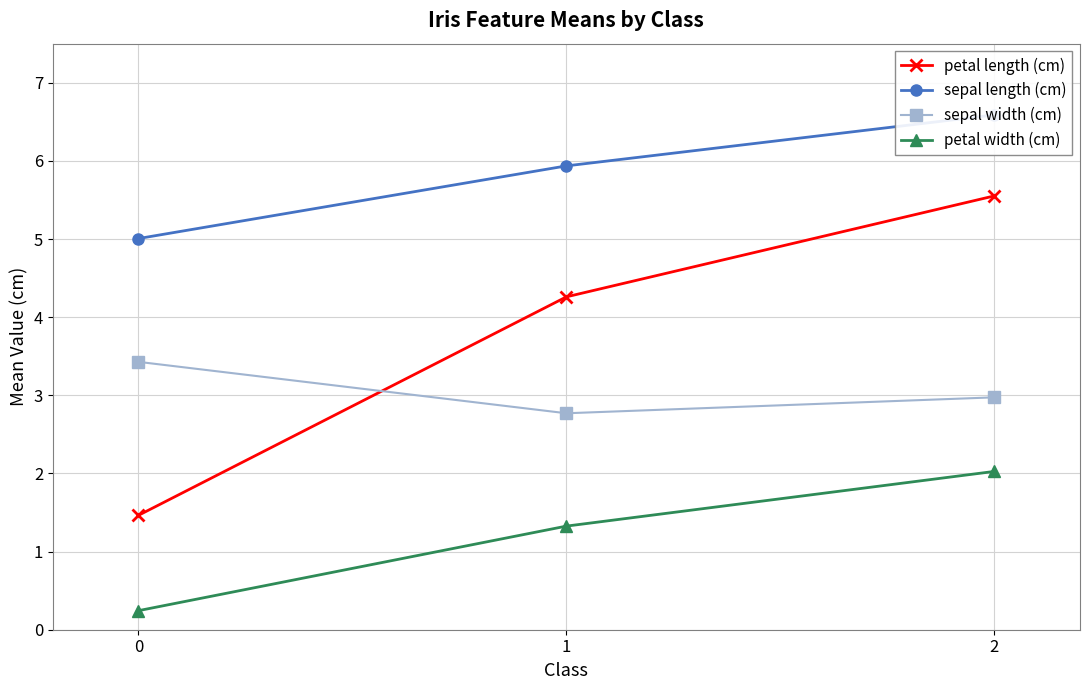

List the series in order of their overall mean, highest first.

sepal length (cm), petal length (cm), sepal width (cm), petal width (cm)